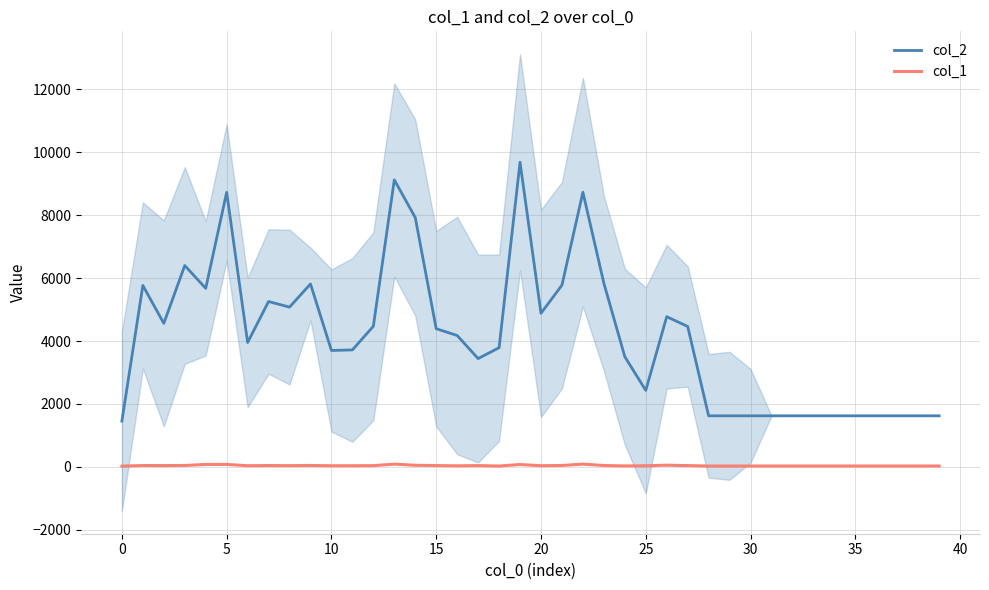

True or false: col_2 and col_1 intersect in this chart.

False